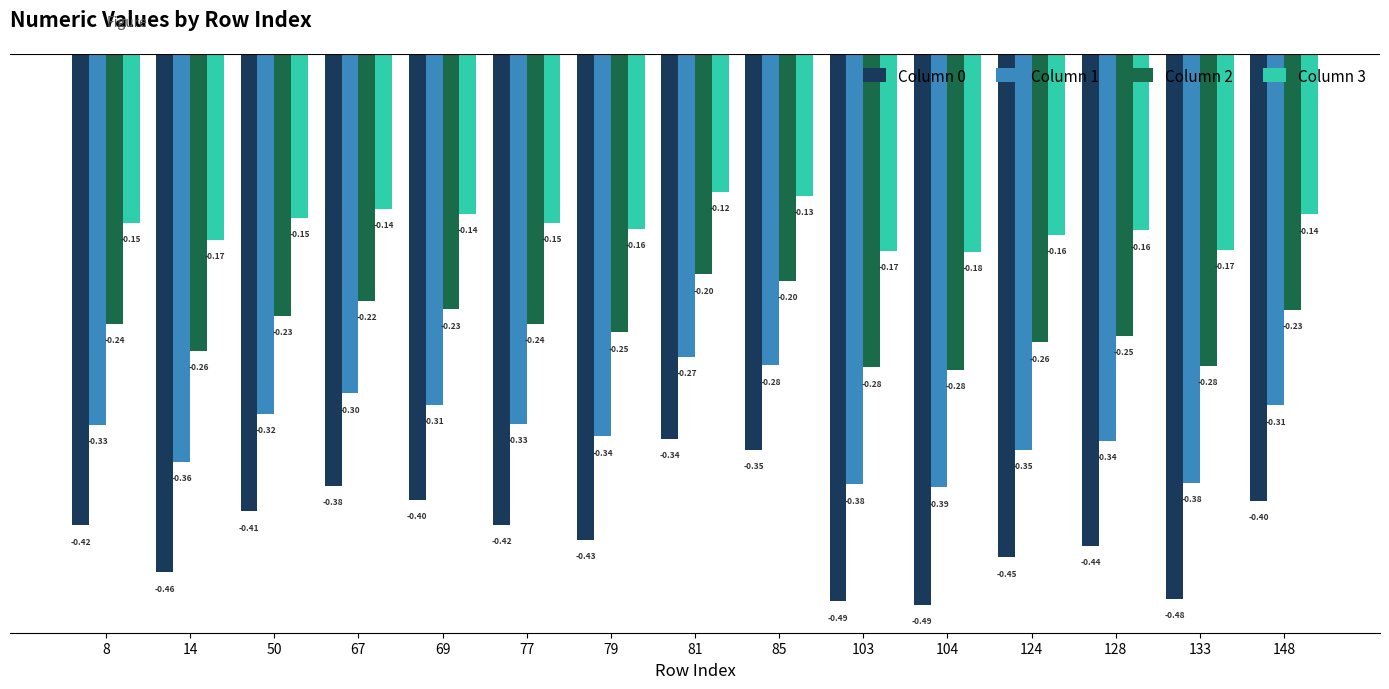

What is the difference between the maximum and minimum values in the Column 2 series?

0.1